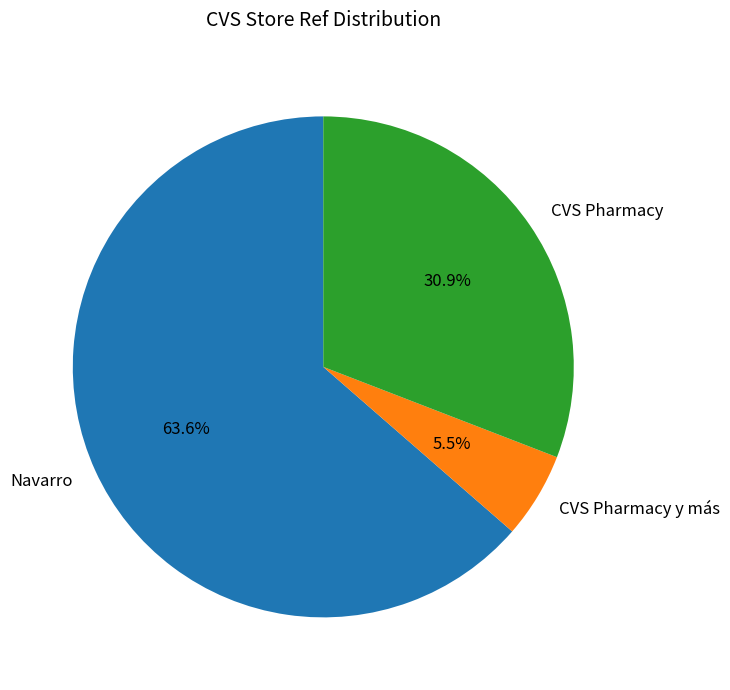

The CVS Pharmacy slice represents 31% of the pie. True or false?

True